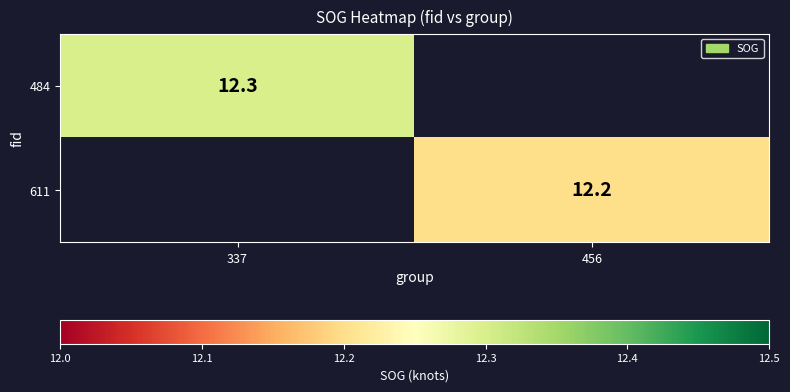

What is the greatest value displayed?

12.3